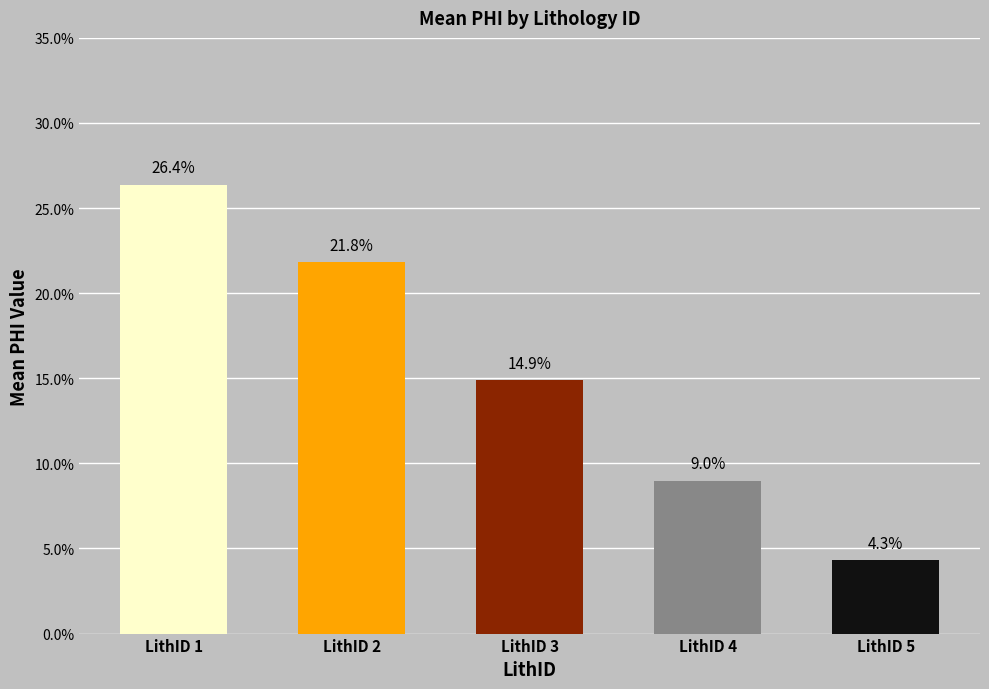

Which has a higher value, LithID 4 or LithID 3?

LithID 3